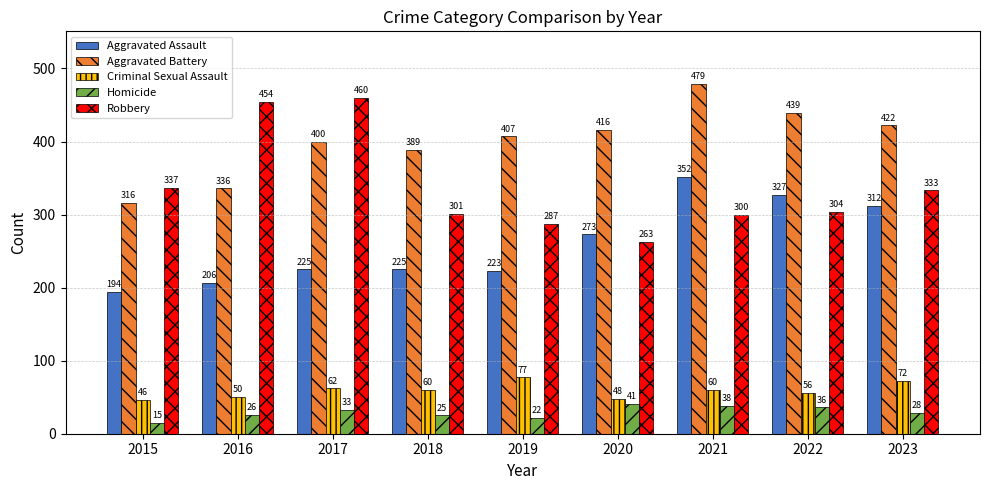

At how many categories does at least one series exceed 242?

9